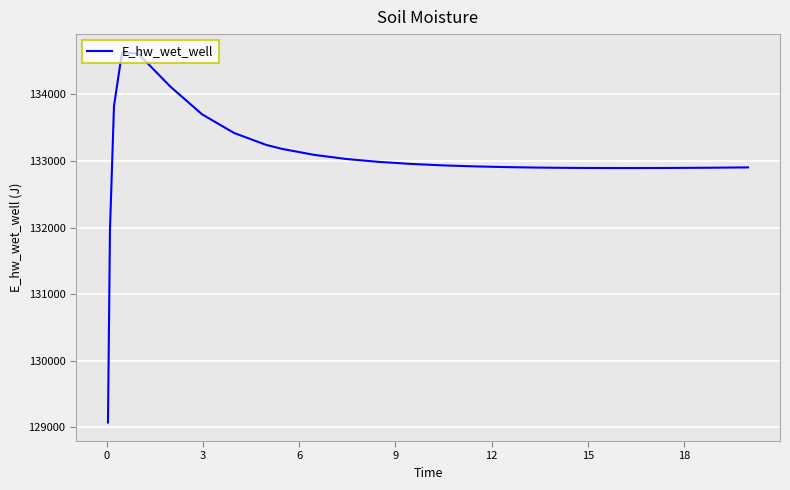

What is the maximum value shown in the chart?

134628.3